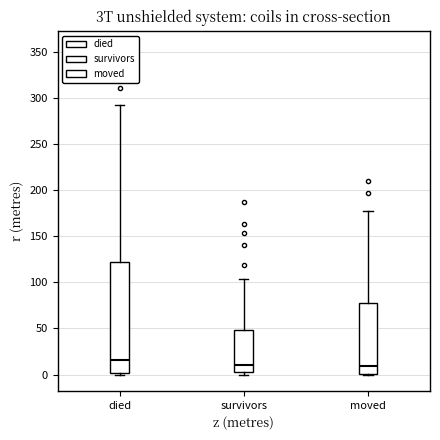

Reading left to right, read every box against the y-axis: the position of its median line, the range the box covers, and the ends of its whiskers. The values are not printed on the chart, so give them approximately, as read against the axis.

died: median 15, box 0 to 120, whiskers 0 to 290
survivors: median 10, box 5 to 50, whiskers 0 to 105
moved: median 10, box 0 to 80, whiskers 0 to 175